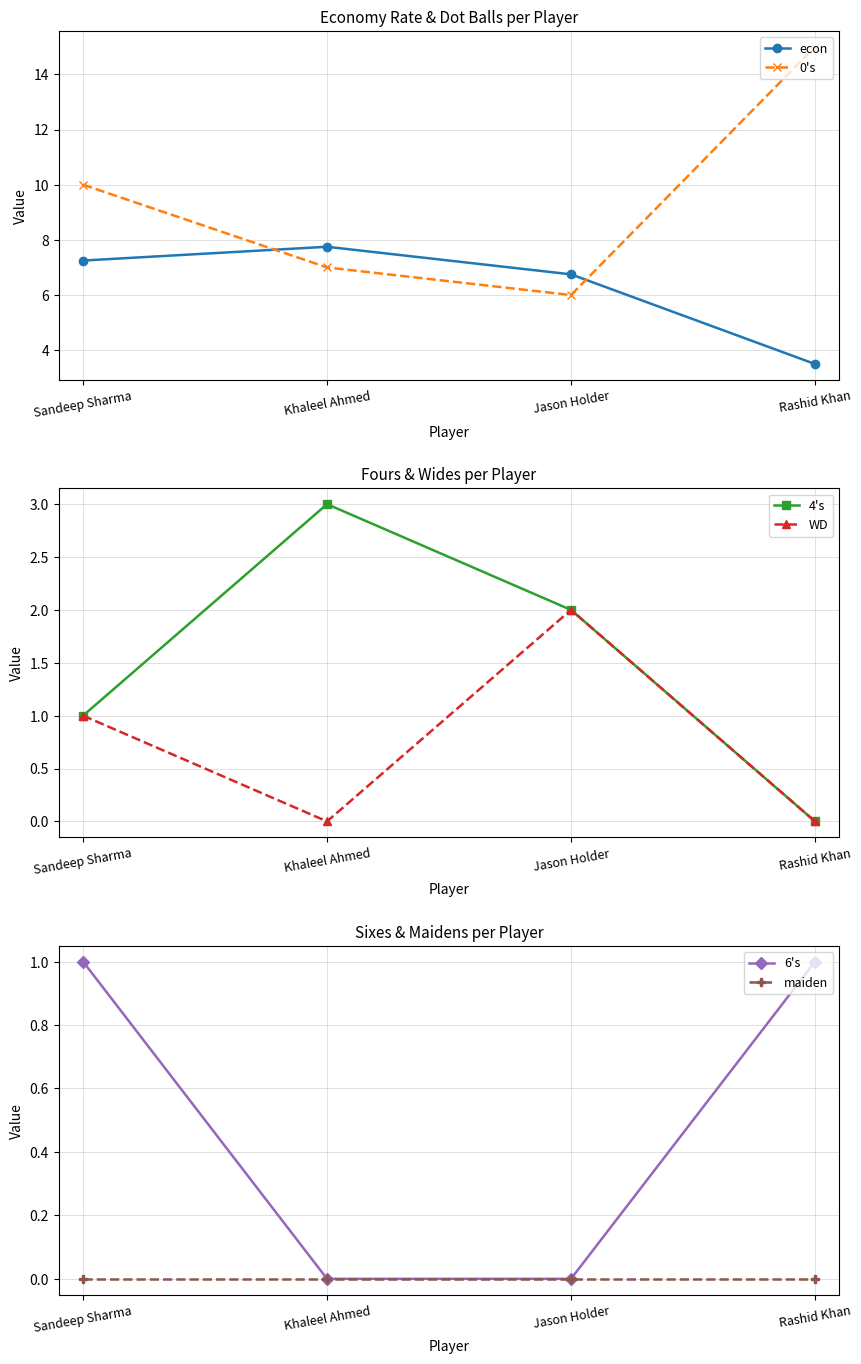

At which label does WD reach its minimum?

Khaleel Ahmed